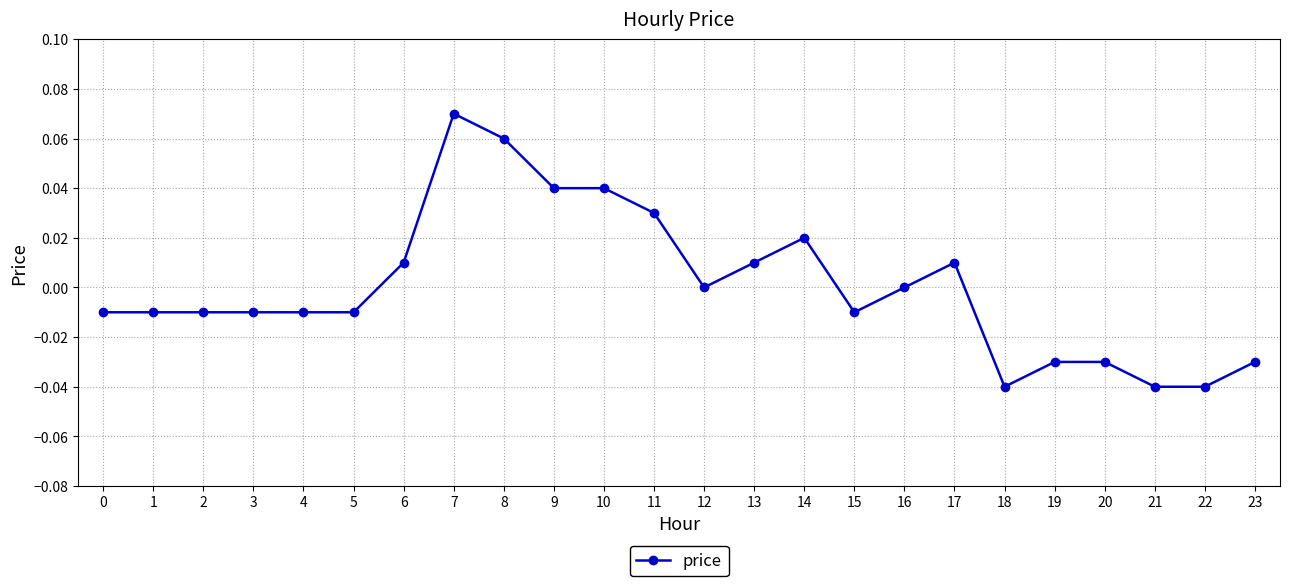

Between 7 and 5, which is larger?

7